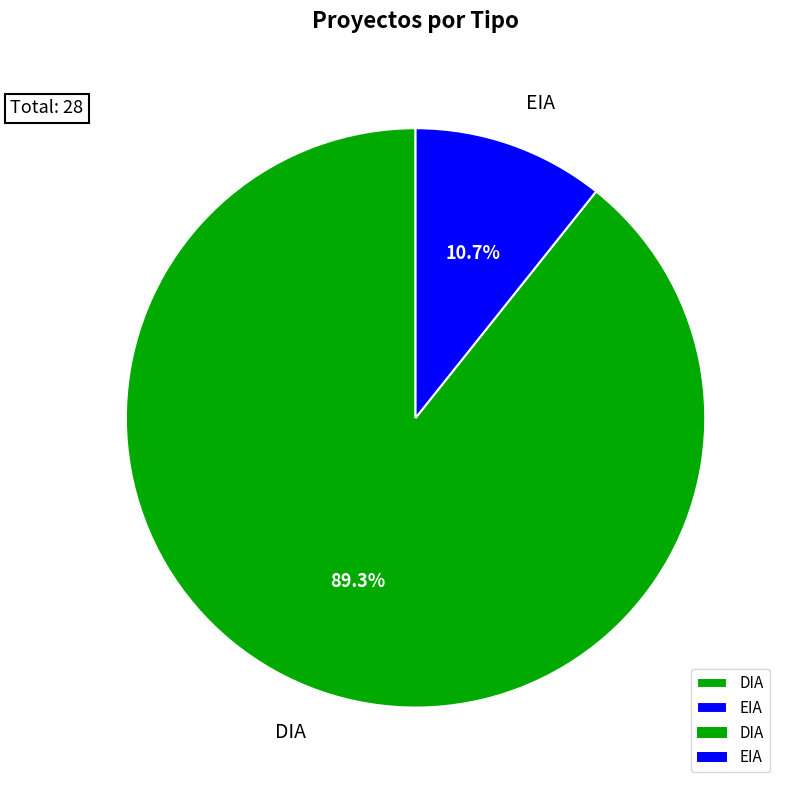

How many segments does this pie chart have?

2